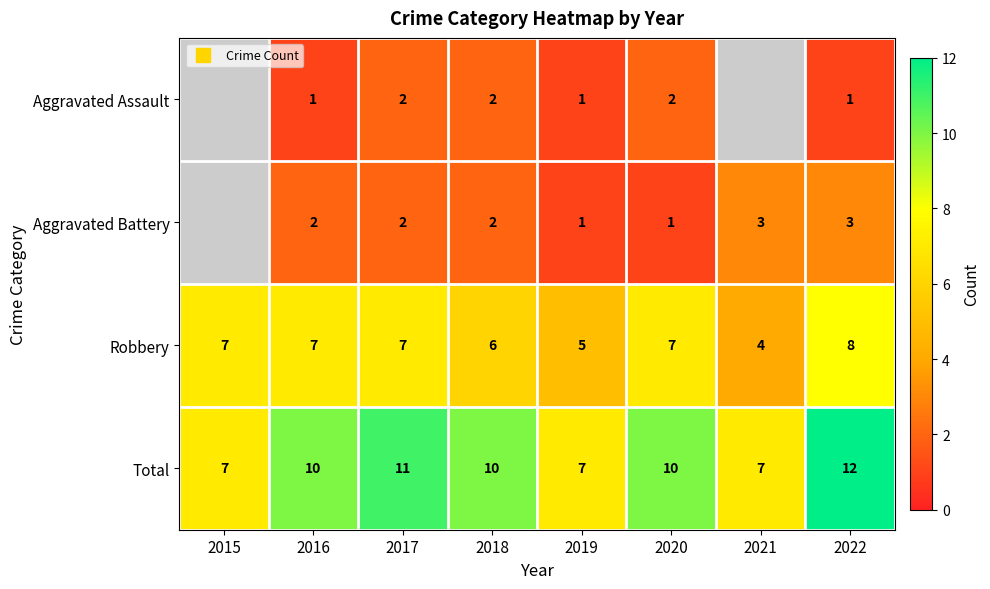

How many series are shown in this chart?

4